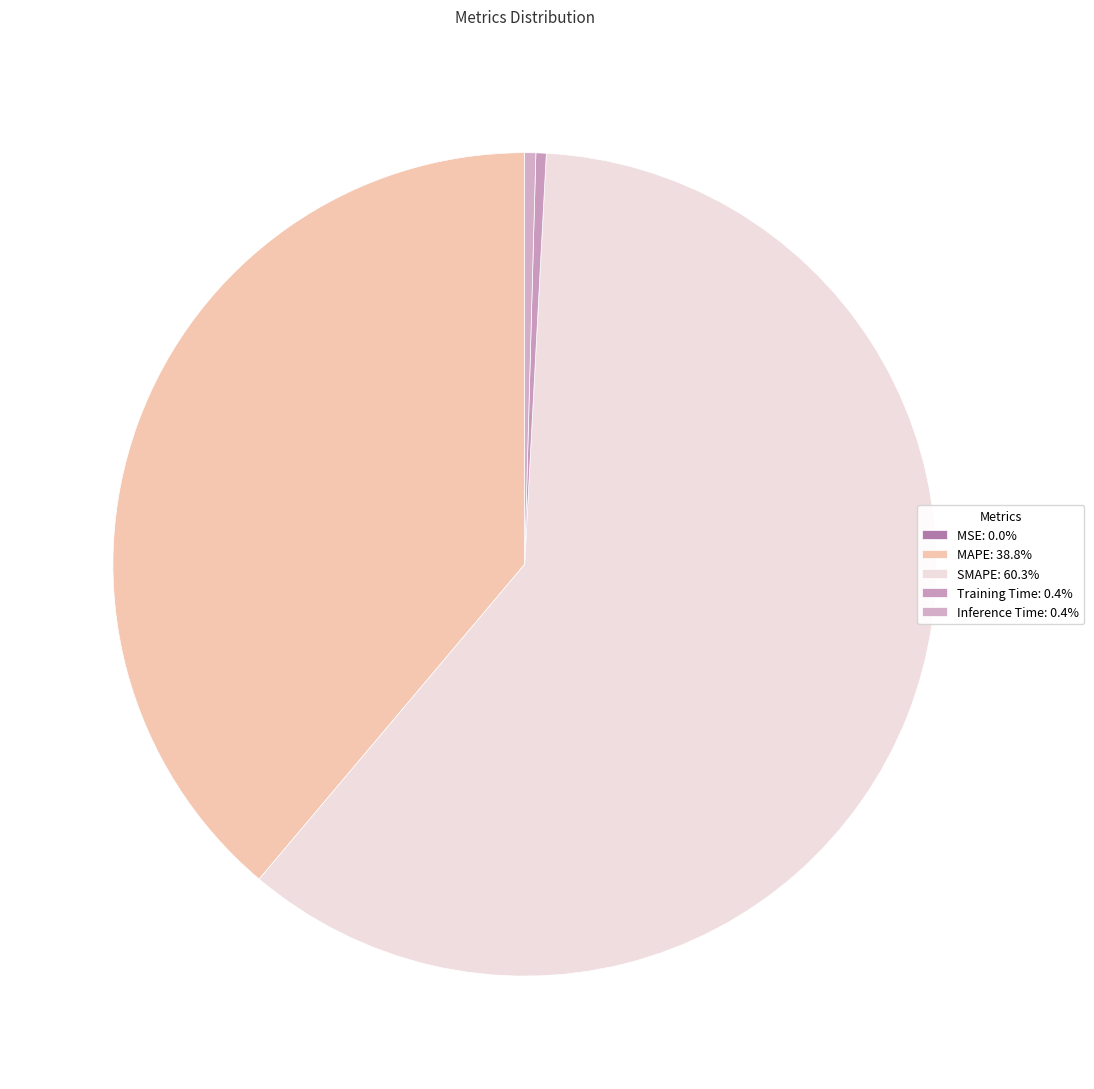

How many slices are in this pie chart?

5